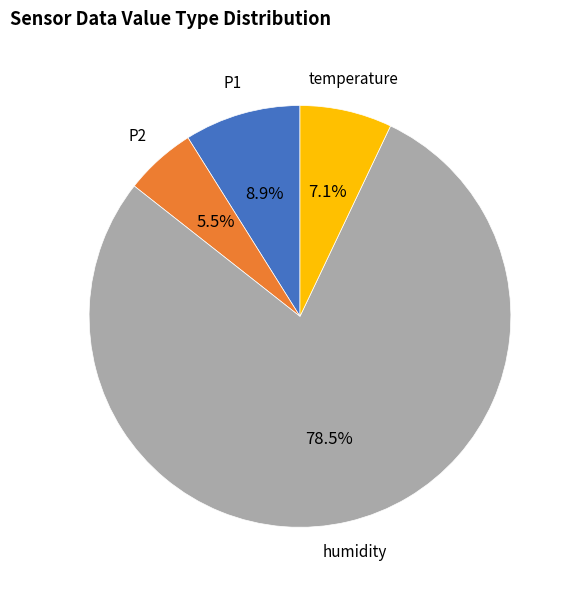

Combined, what portion of the pie is temperature and humidity?

85.6%